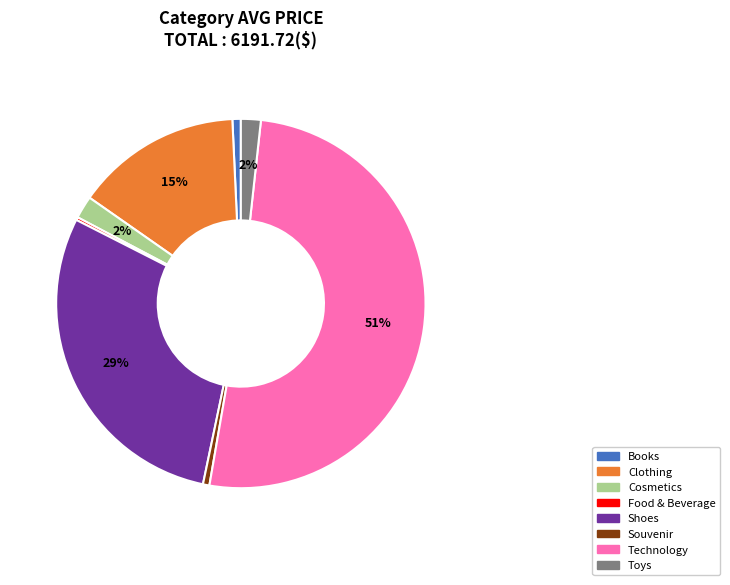

True or false: Souvenir accounts for 14% of the total.

False